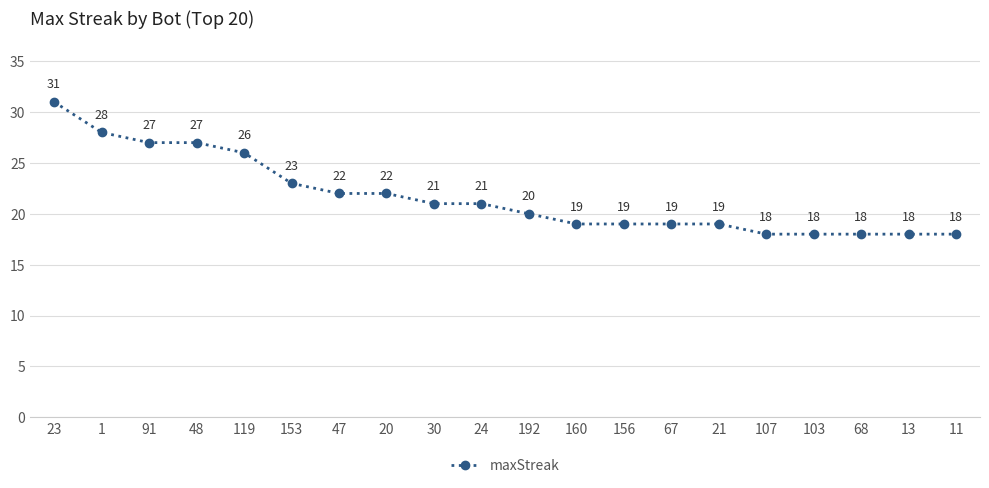

Between 47 and 30, which is larger?

47